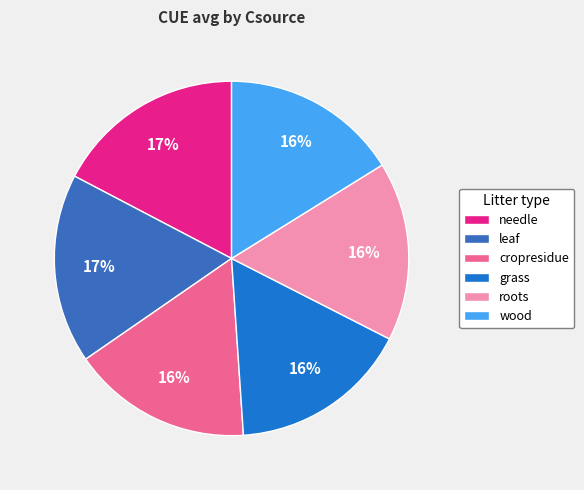

How many segments does this pie chart have?

6